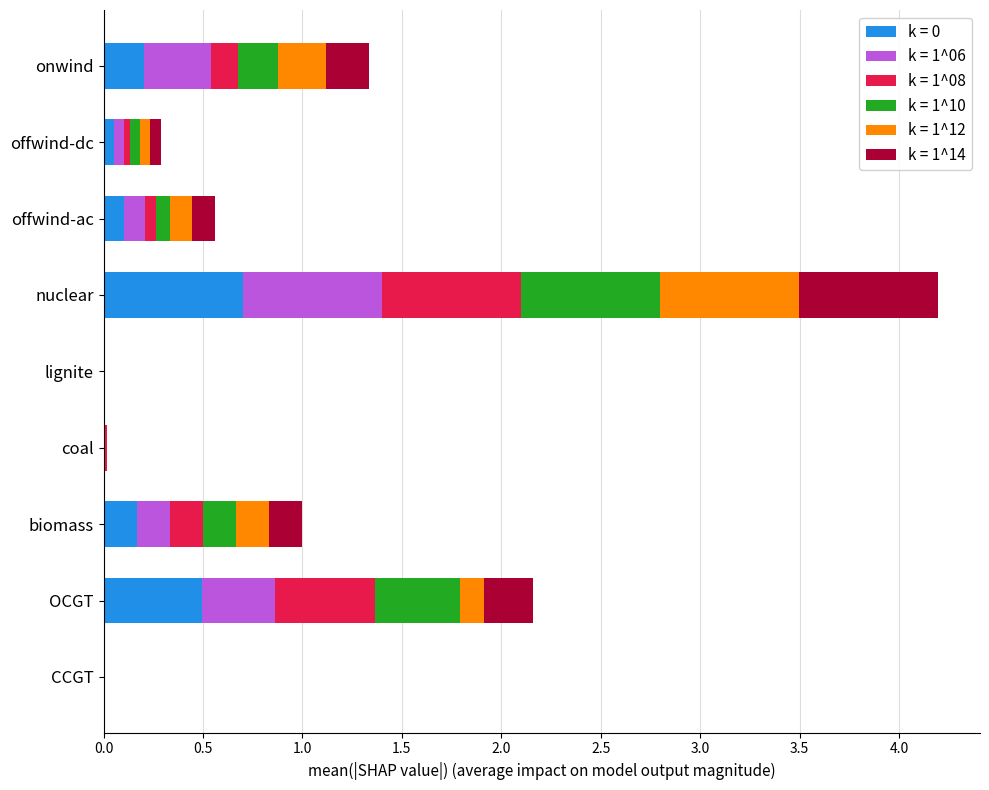

At which category is the sum across all series the highest?

nuclear